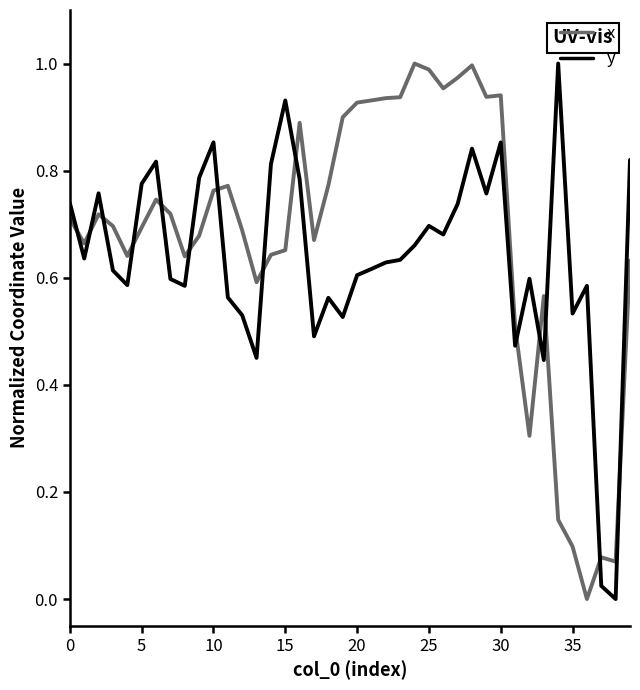

Which series ends up on top after the final intersection of y and x?

y